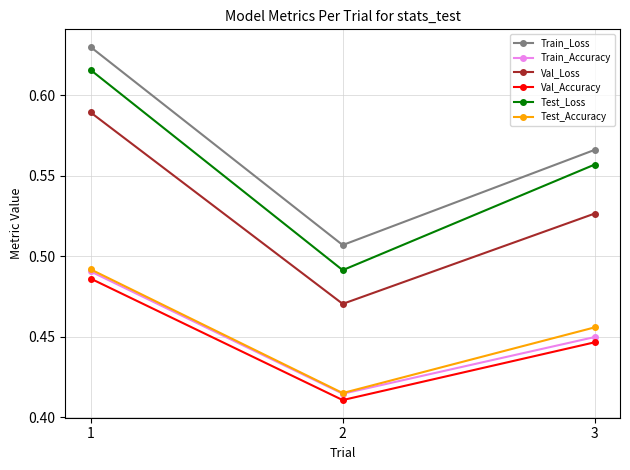

What is the difference between the highest and lowest values at 1?

0.1